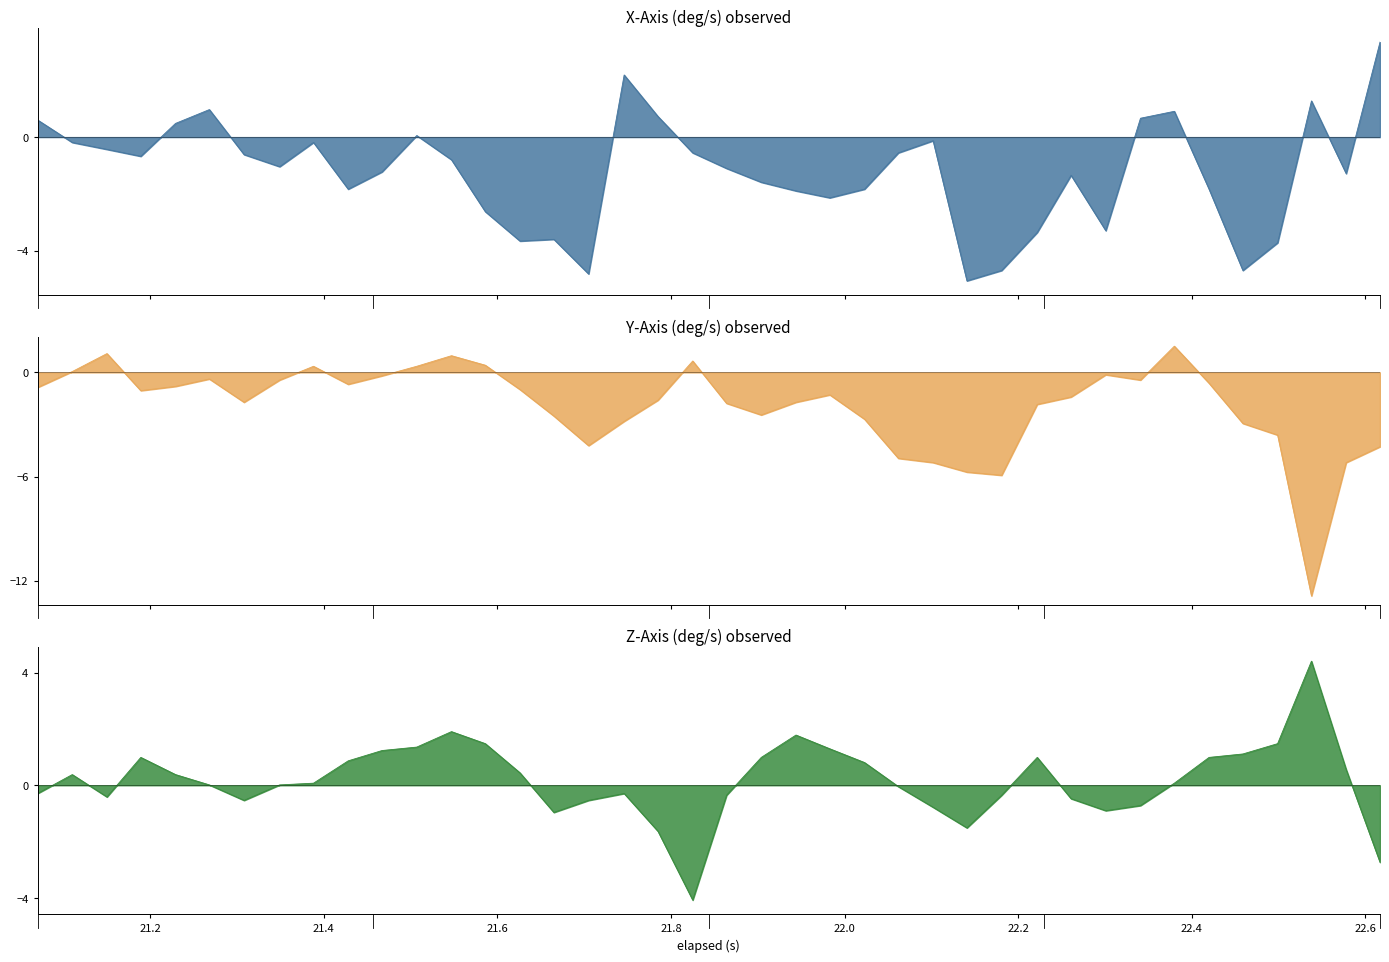

How many data points in Y-Axis (deg/s) are above -1?

18